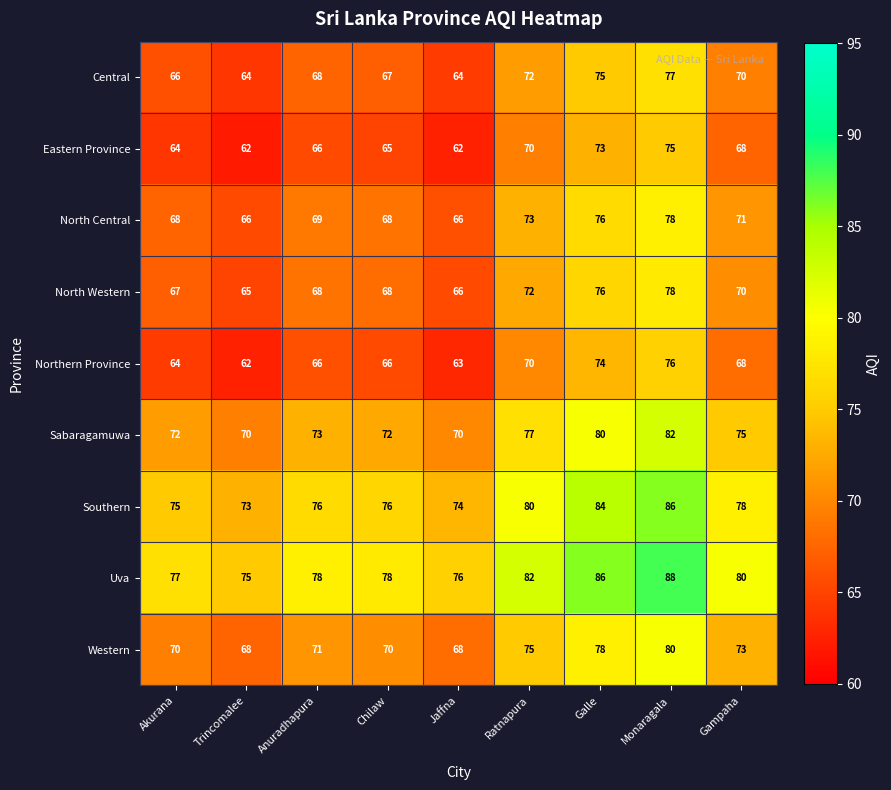

What is the total value across all series at Jaffna?

609